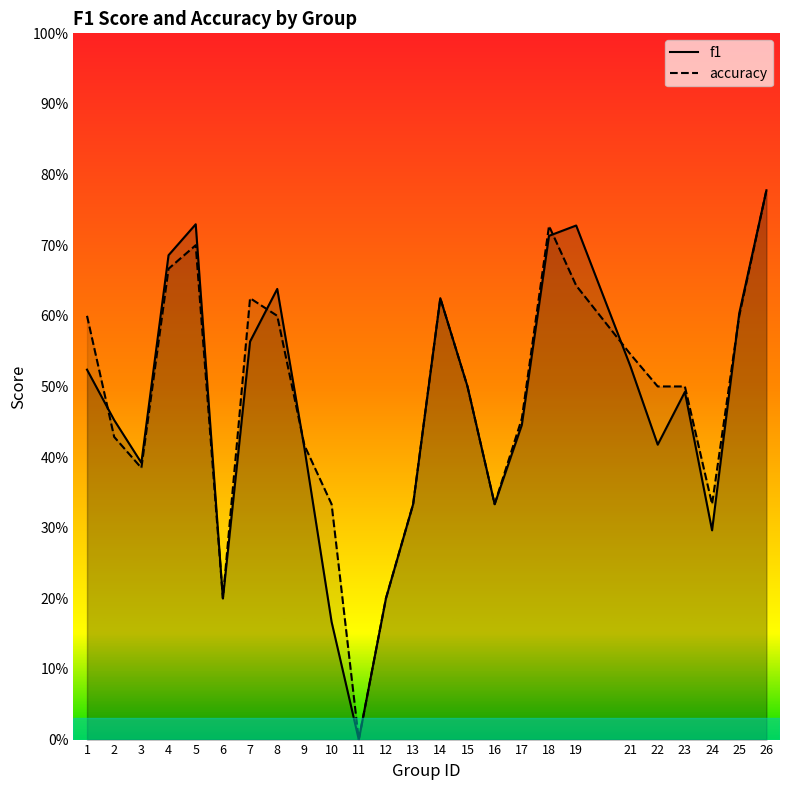

Between 7 and 26, which series saw the biggest shift?

f1